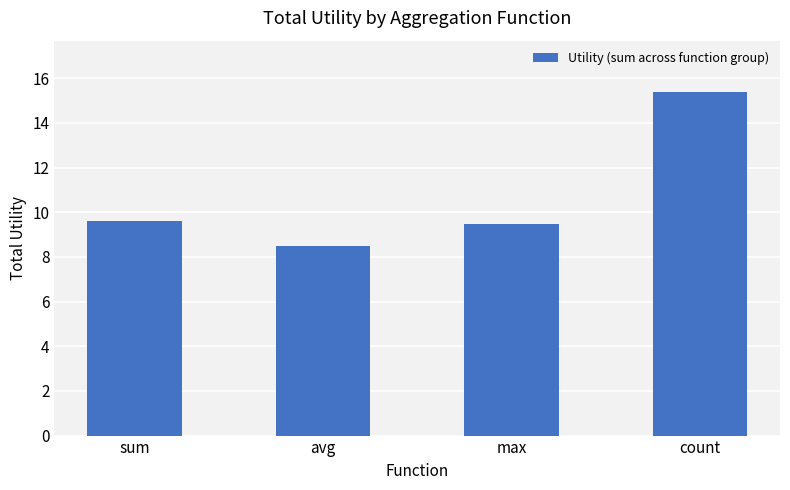

The chart shows a value of 27.2 at count. True or false?

False